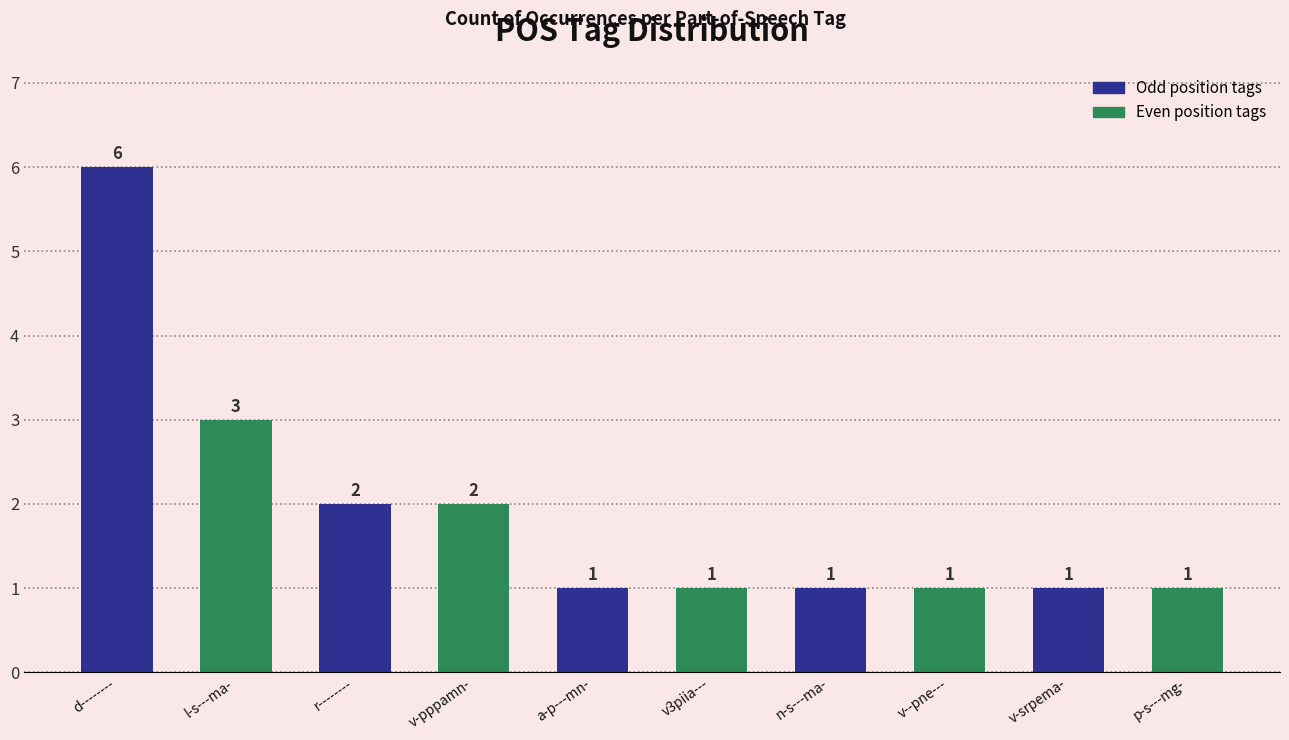

List the labels in order of value, largest first.

d--------, l-s---ma-, r--------, v-pppamn-, a-p---mn-, v3piia---, n-s---ma-, v--pne---, v-srpema-, p-s---mg-